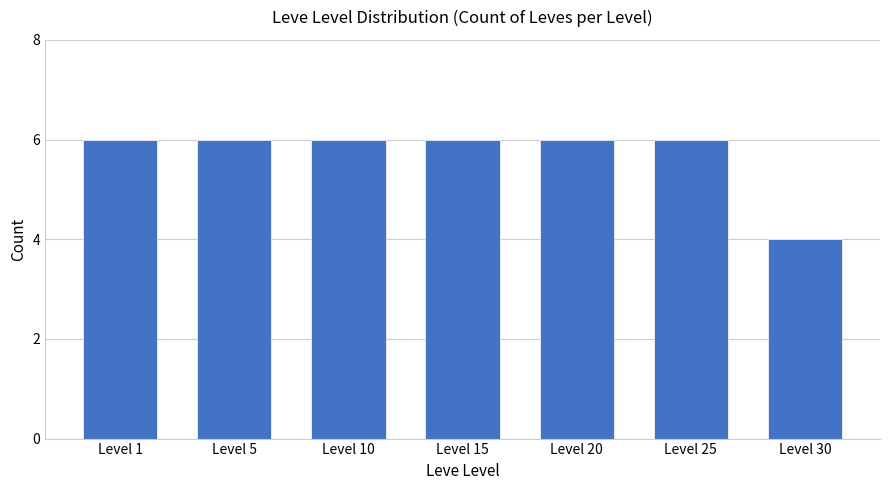

What is the value of the 7th bar from the left?

4